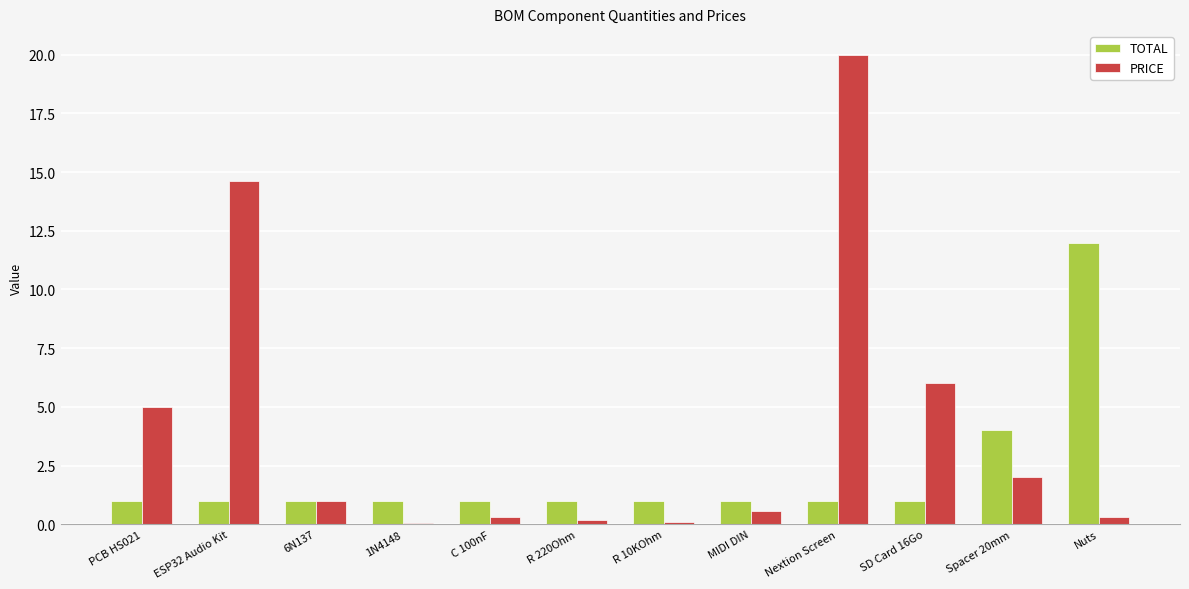

Which series changed the most between MIDI DIN and Spacer 20mm?

TOTAL